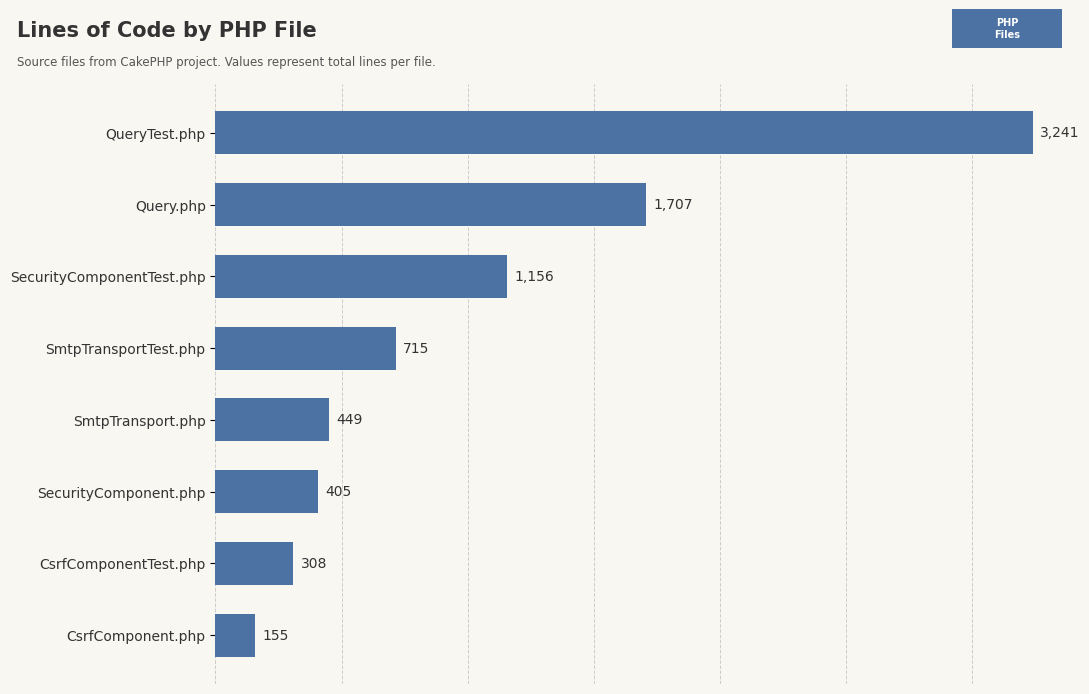

Rank the categories by value from highest to lowest.

QueryTest.php, Query.php, SecurityComponentTest.php, SmtpTransportTest.php, SmtpTransport.php, SecurityComponent.php, CsrfComponentTest.php, CsrfComponent.php